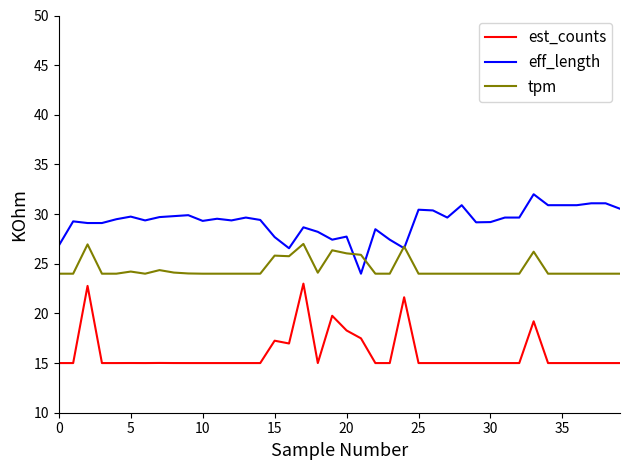

Rank the series by their average value, from highest to lowest.

eff_length, tpm, est_counts